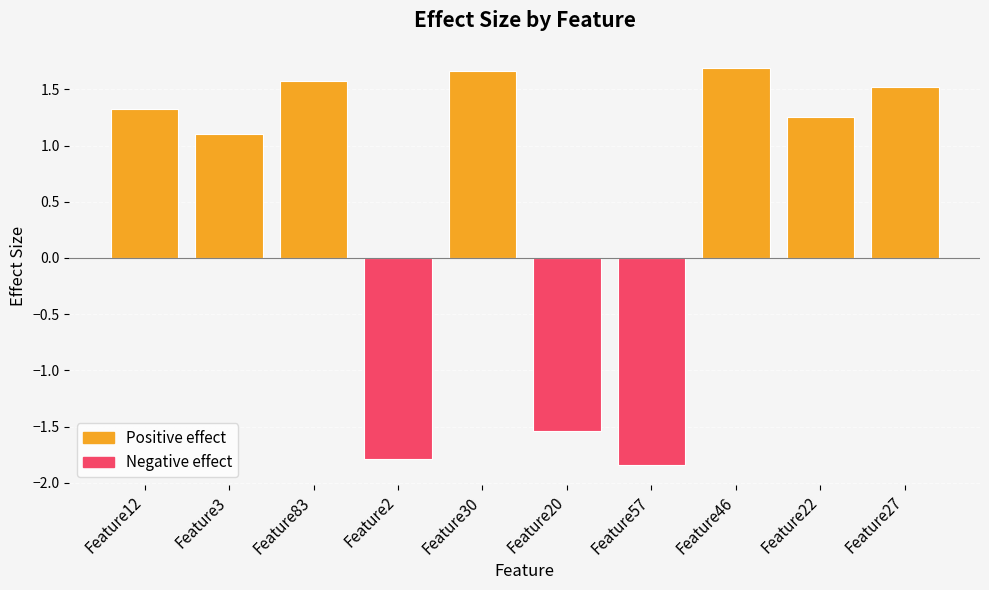

How many values are below 1?

3